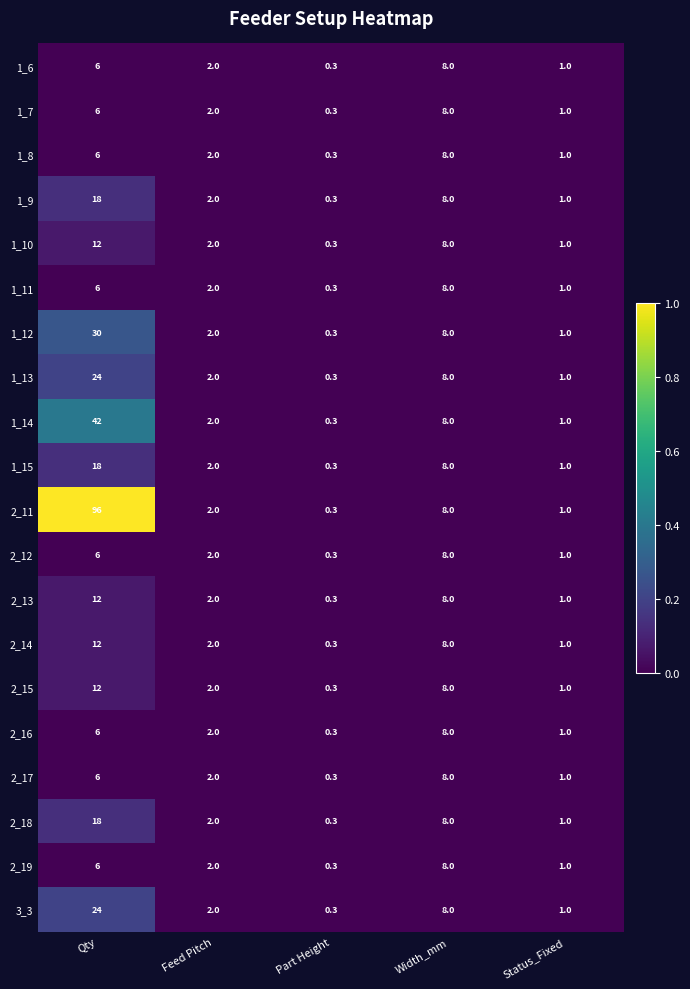

Which label corresponds to the largest value in the chart?

Qty